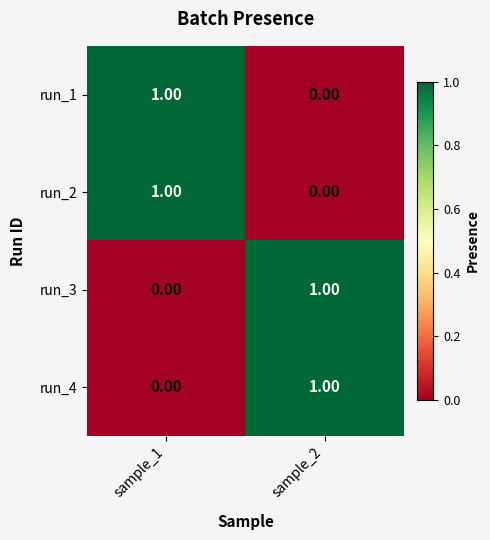

List the labels in order of run_2 value, smallest first.

sample_2, sample_1